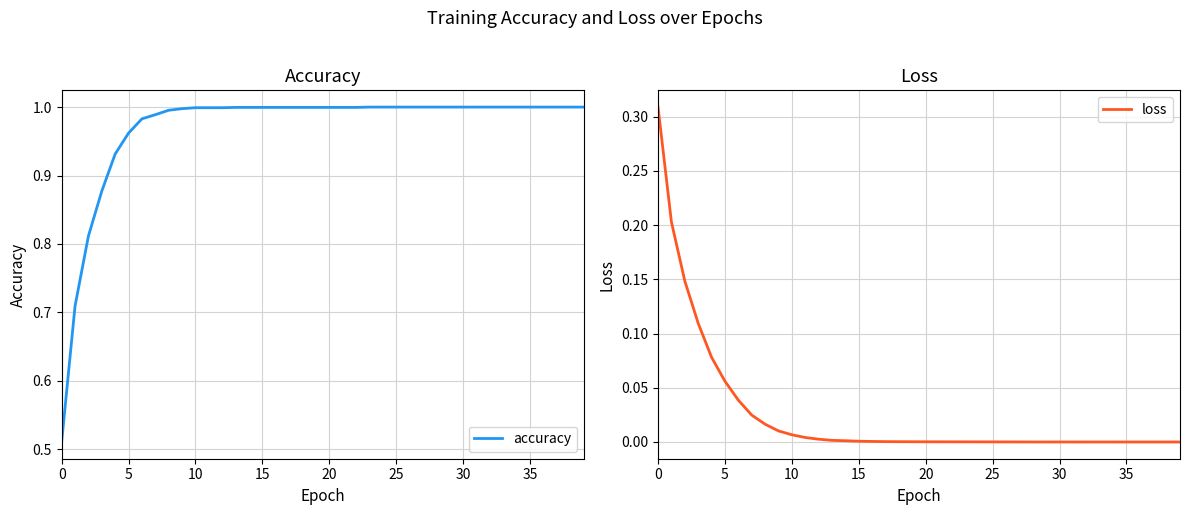

True or false: loss has more than 0 points higher than both neighbors.

False